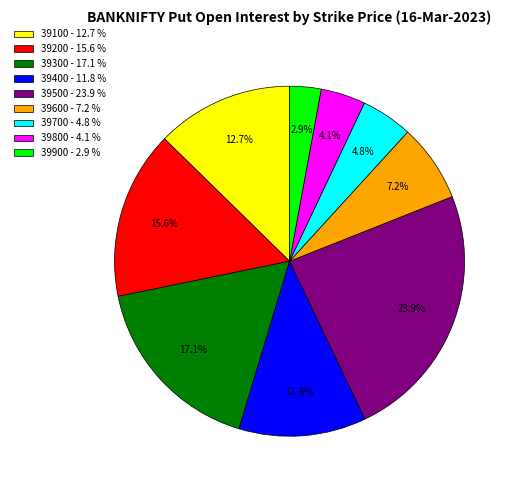

Is 39400 the majority of the pie?

No